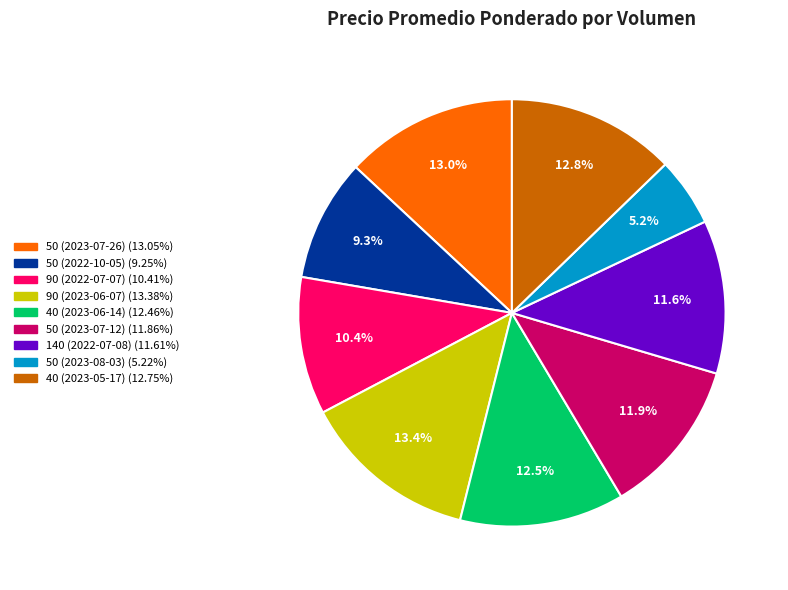

True or false: 50 (2023-07-12) accounts for 23% of the total.

False